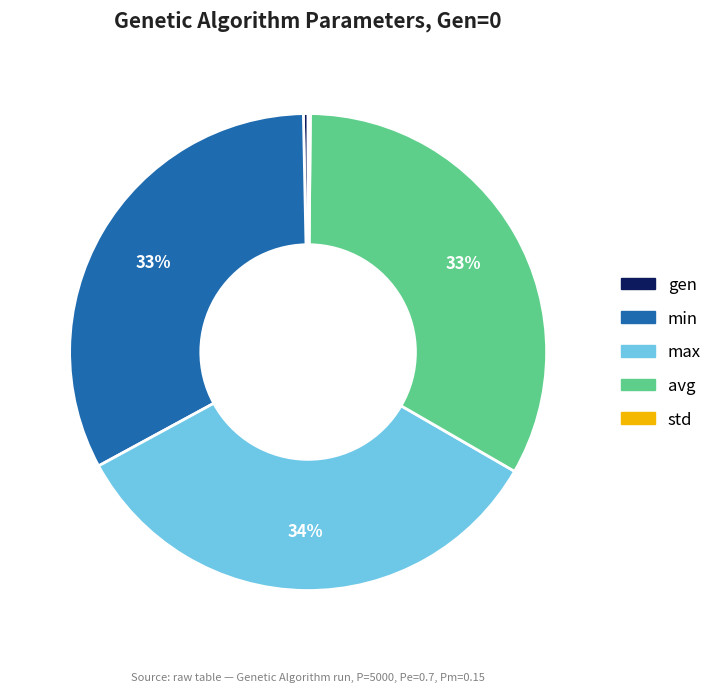

To the nearest percent, what percentage of the pie is avg?

33%